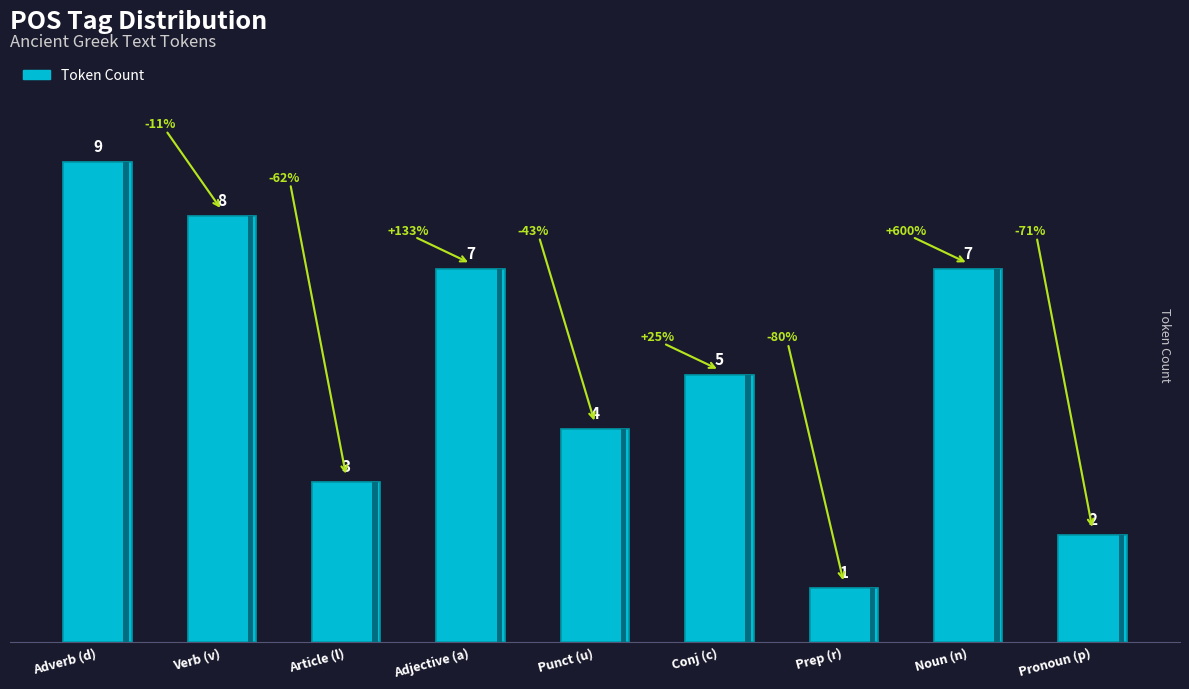

True or false: the data shows 12 at Adjective (a).

False